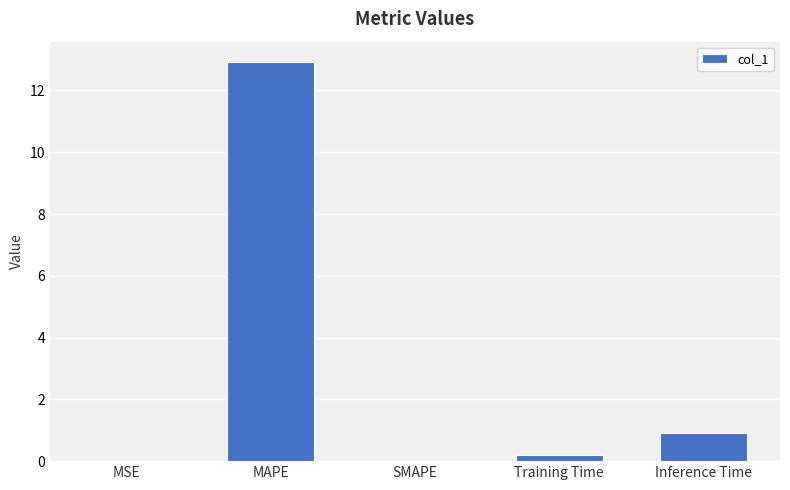

Does the chart contain stacked bars?

No